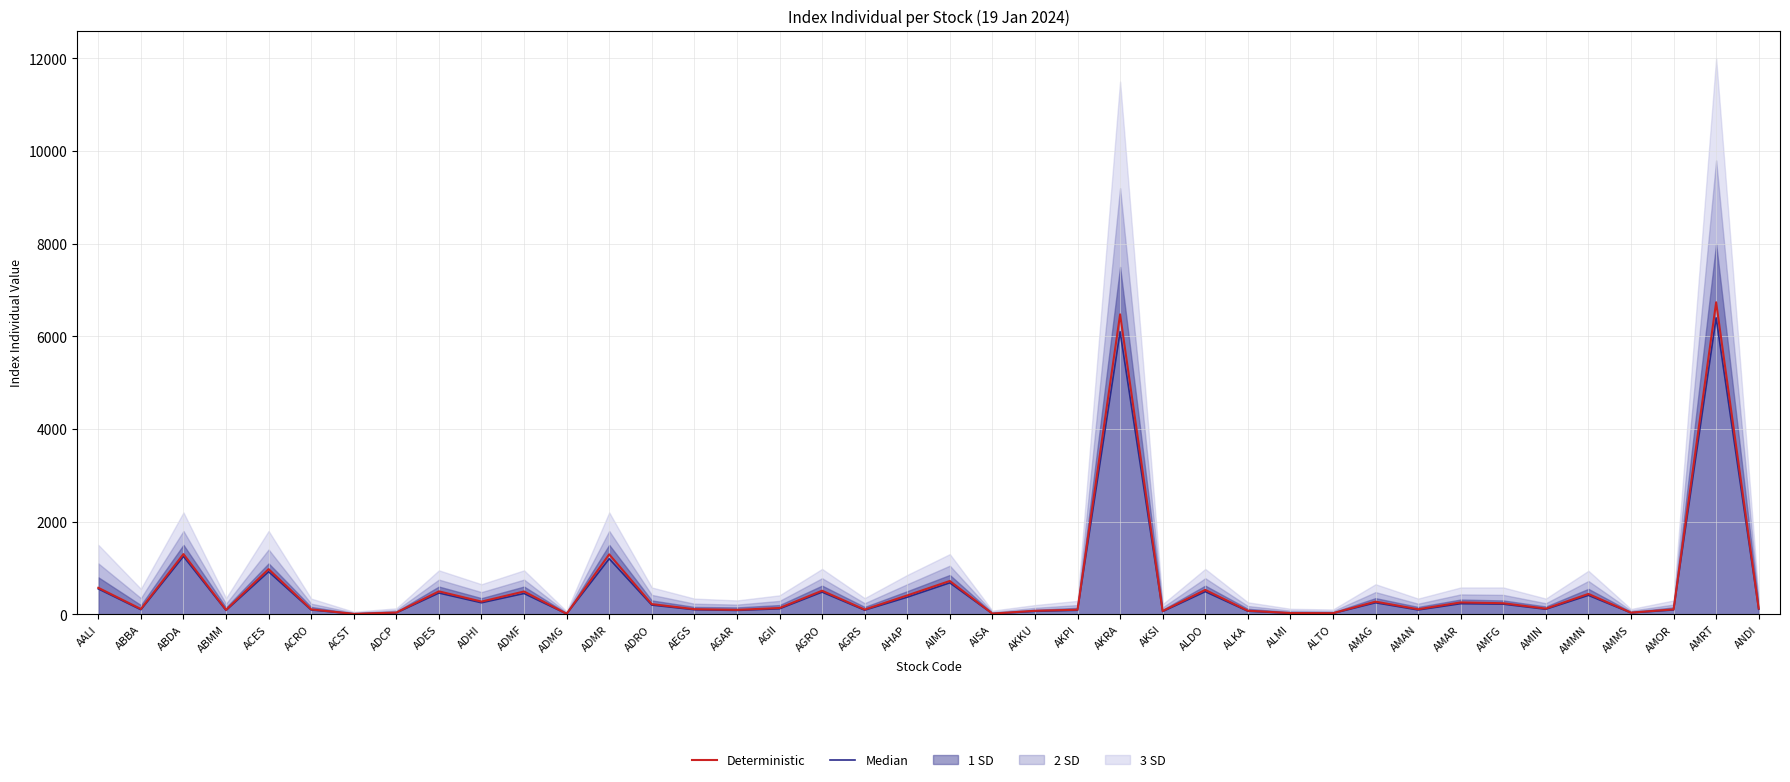

What is the difference between the second highest and minimum values in the Median series?

6092.0